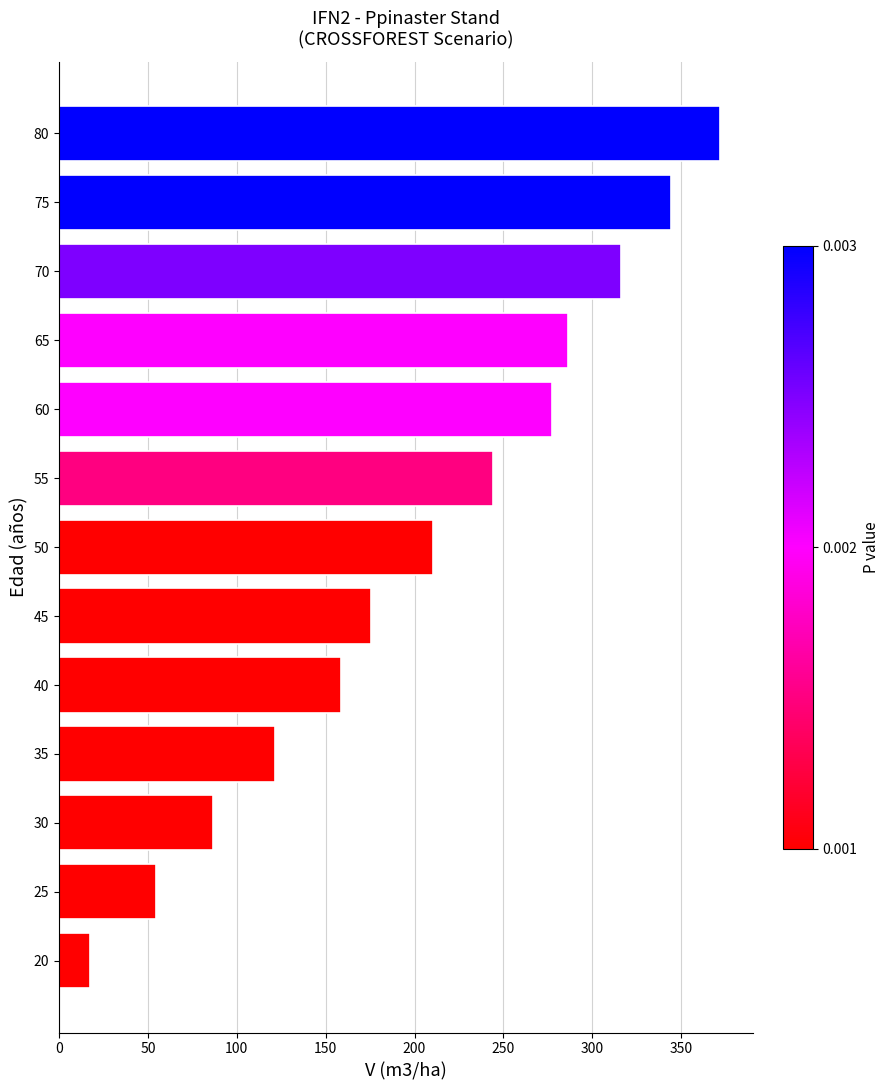

What is the maximum value shown in the chart?

371.5